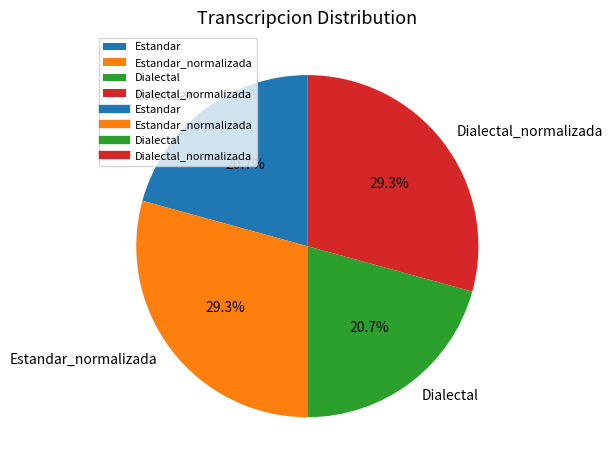

Between Estandar and Dialectal_normalizada, which is larger?

Dialectal_normalizada